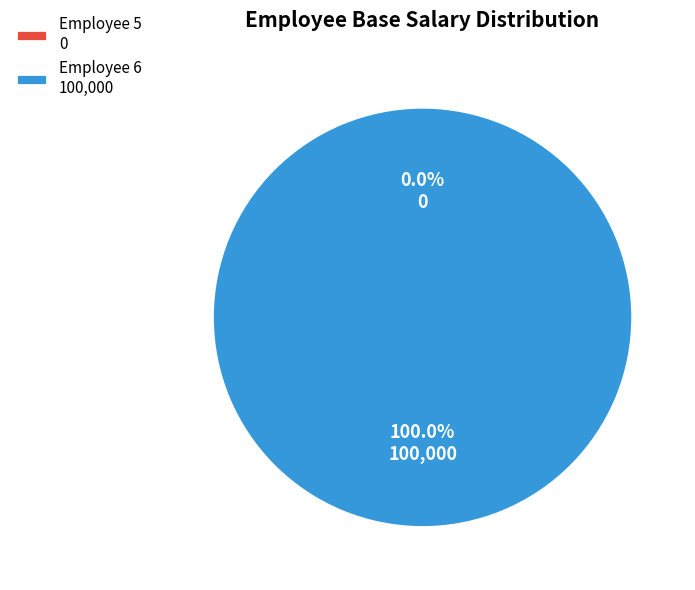

What is the total percentage of 5 and 6?

100.0%